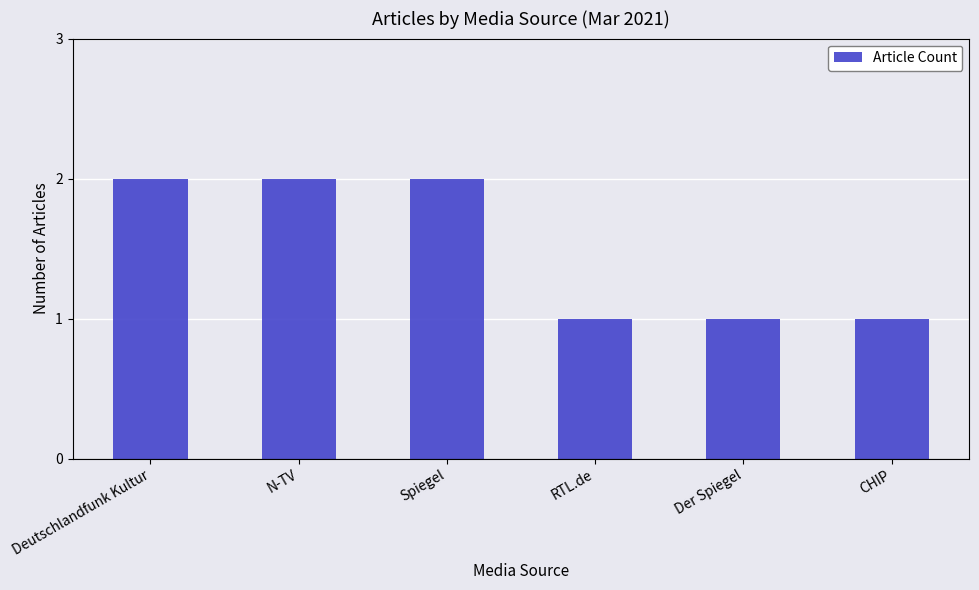

Are the bars horizontal?

No